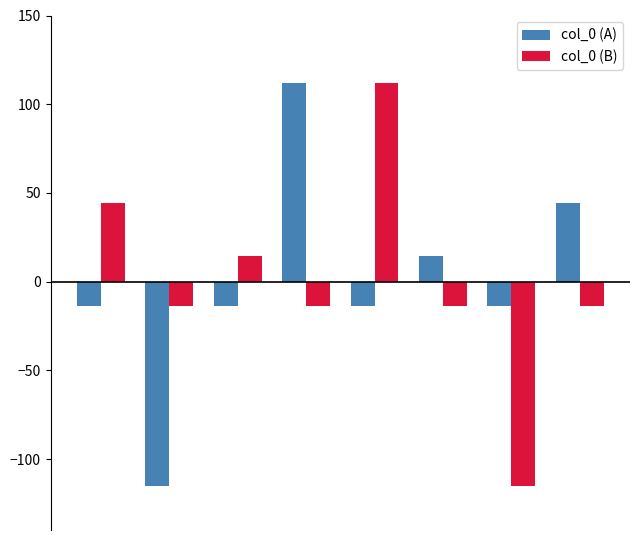

What is the difference between the maximum and minimum values in the col_0 (A) series?

227.5